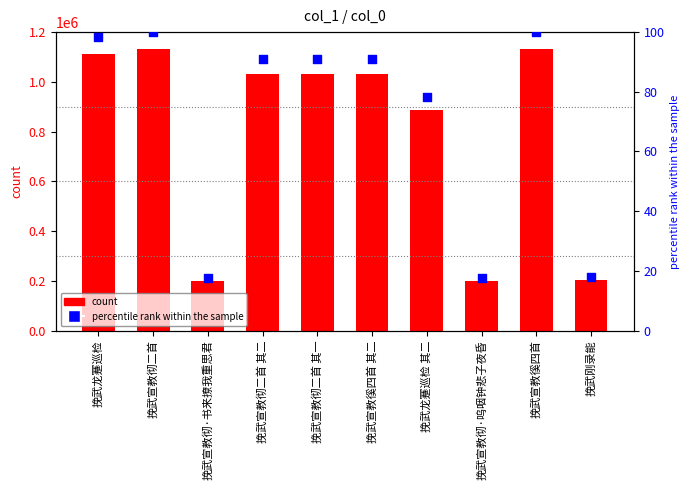

Which series has the largest total across all categories?

col_0